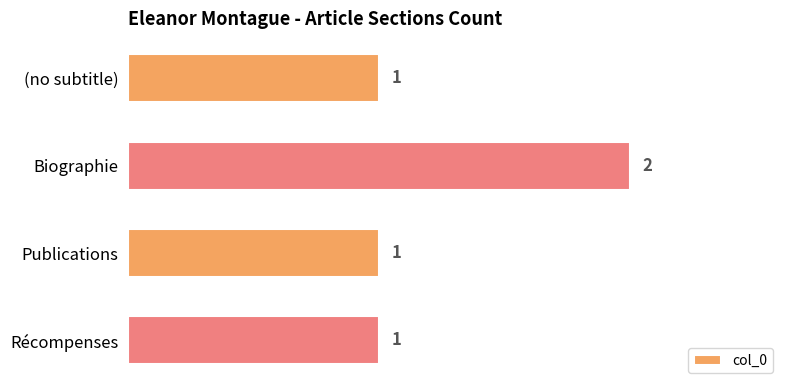

Is it true that the value at Publications is 2?

False